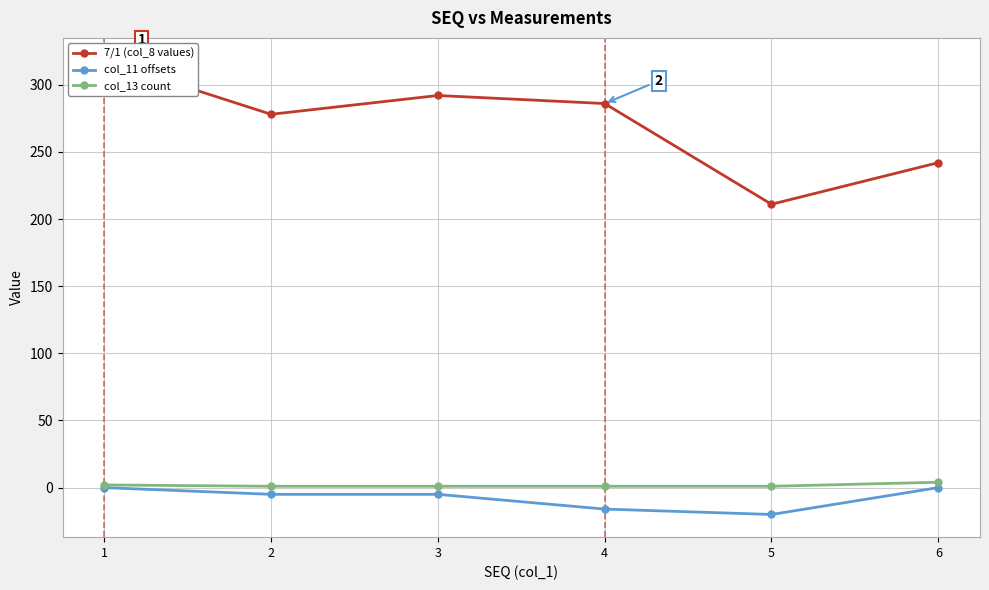

Is the value of col_11 offsets at 2 greater than the value of col_13 count at 3?

No